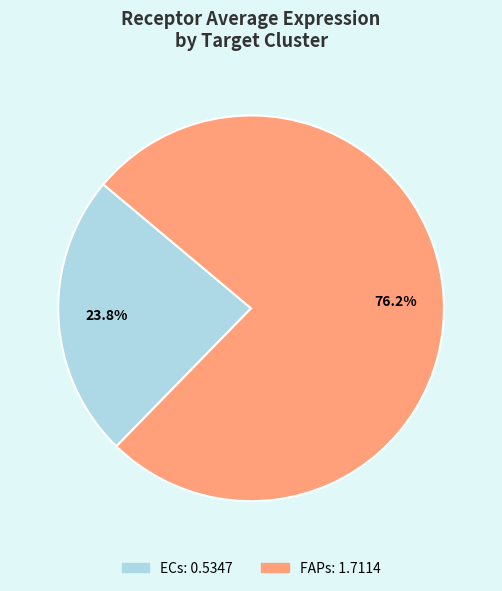

Count the number of slices in the pie.

2